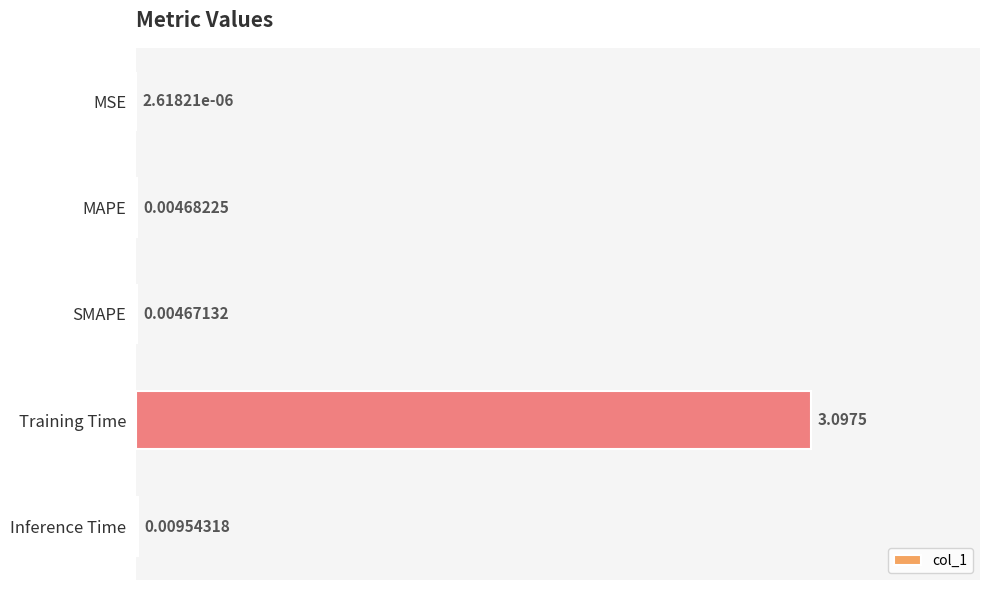

What is the sum of all values?

3.1